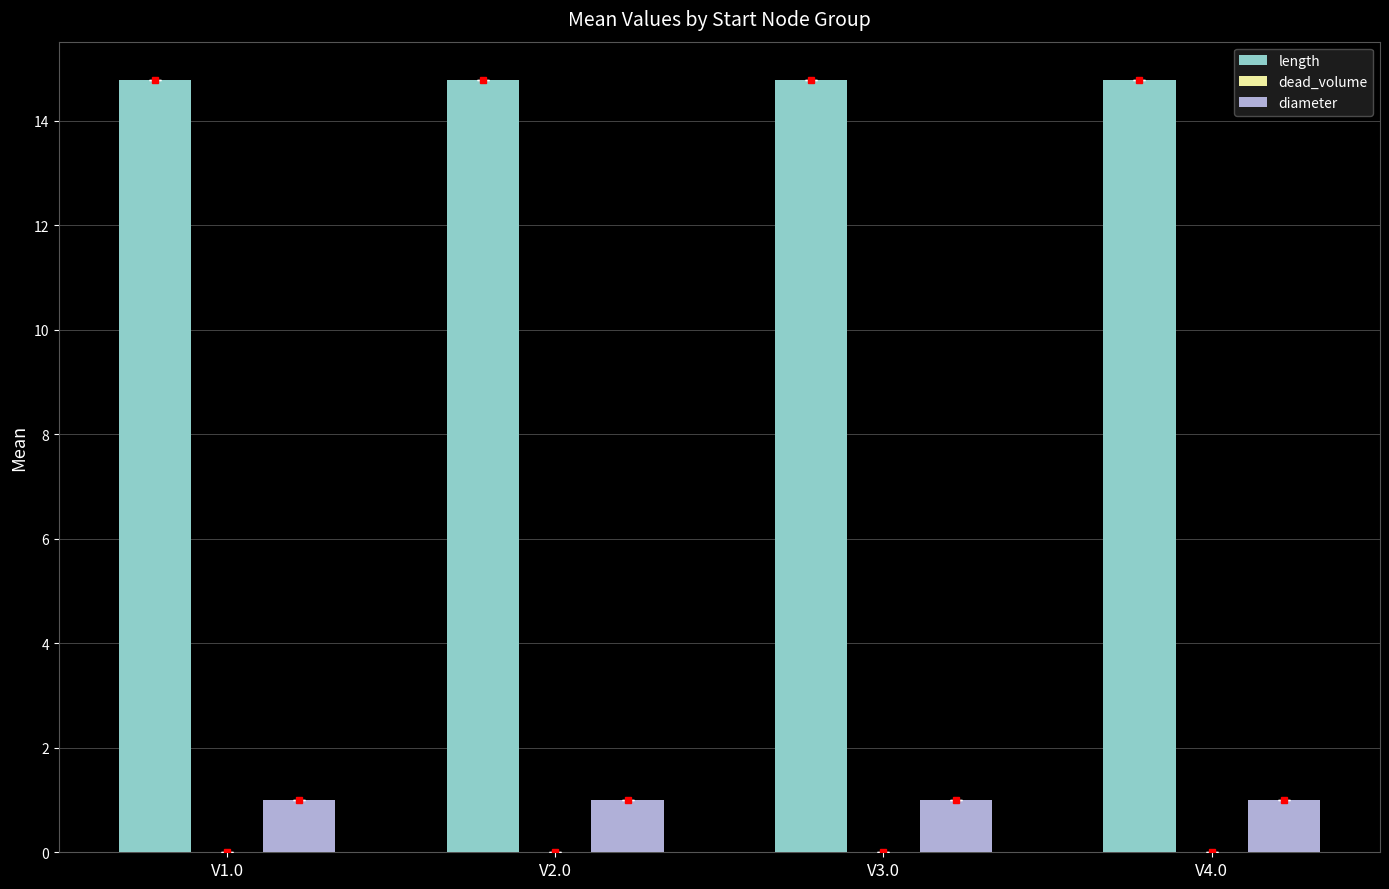

Is the value of length at V3.0 greater than the value of diameter at V4.0?

Yes